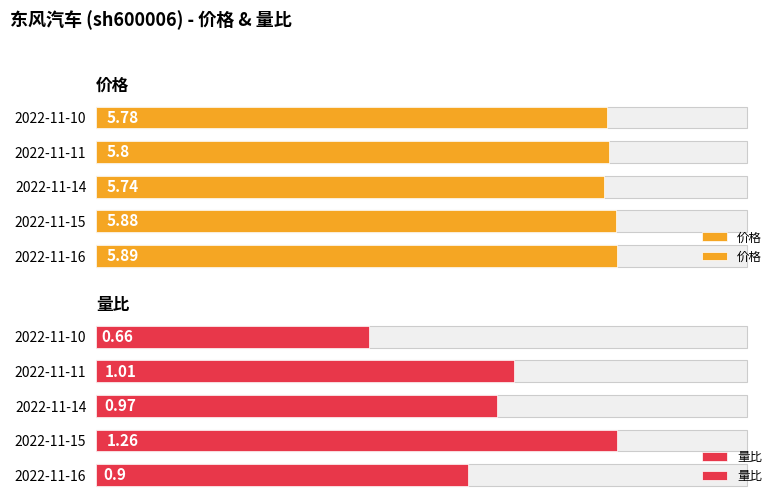

Does the chart contain any negative values?

No